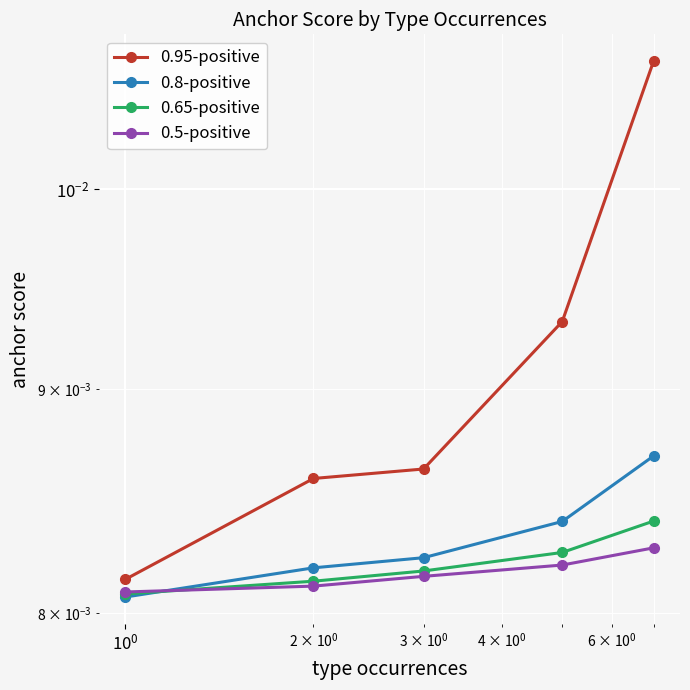

How many 0.65-positive values are between 0 and 1?

5